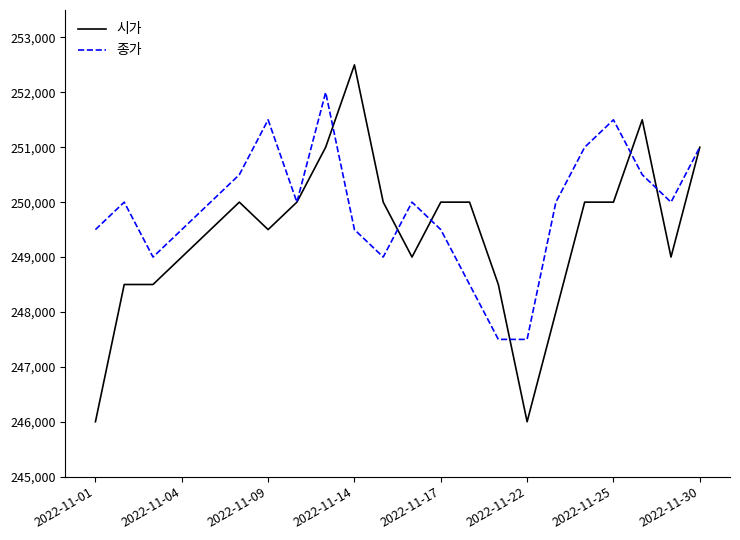

List the series in order of their overall mean, highest first.

종가, 시가